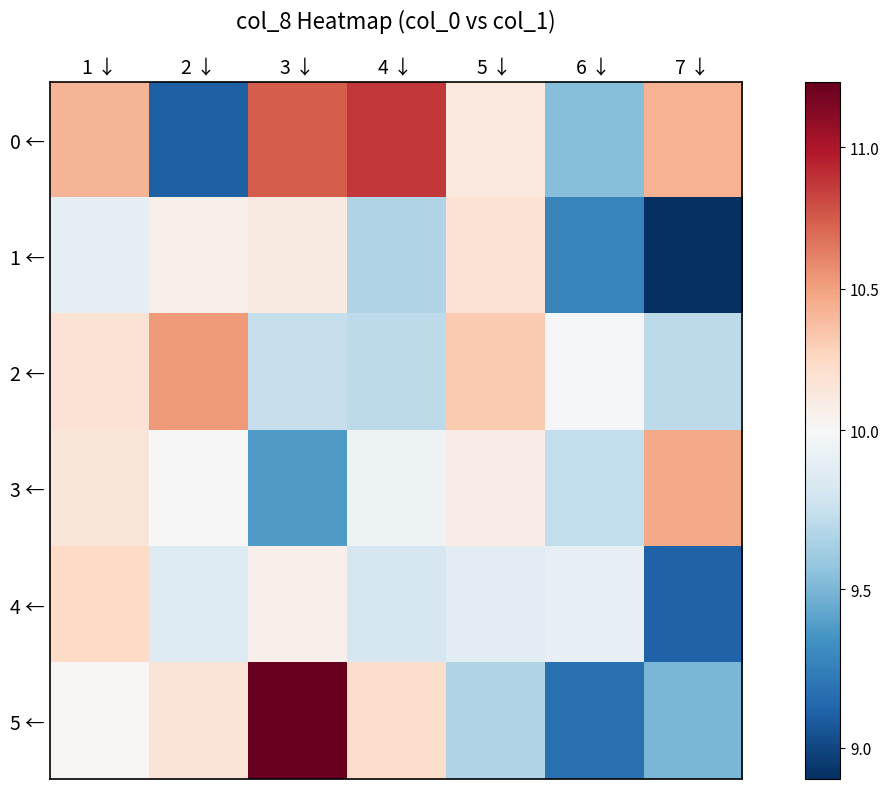

List the series in order of their peak value, lowest first.

1 ←, 4 ←, 3 ←, 2 ←, 0 ←, 5 ←